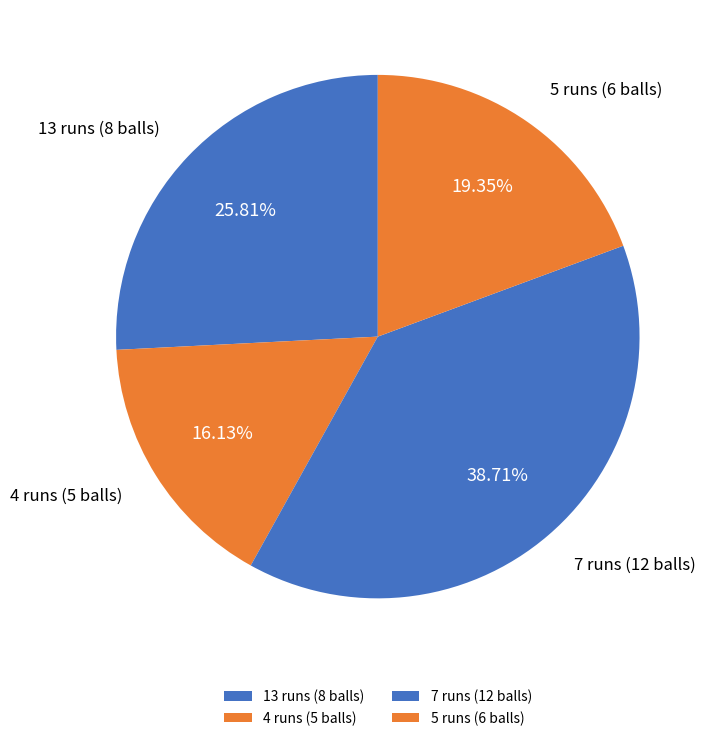

To the nearest percent, what is the difference between the largest and smallest slice percentages?

23%